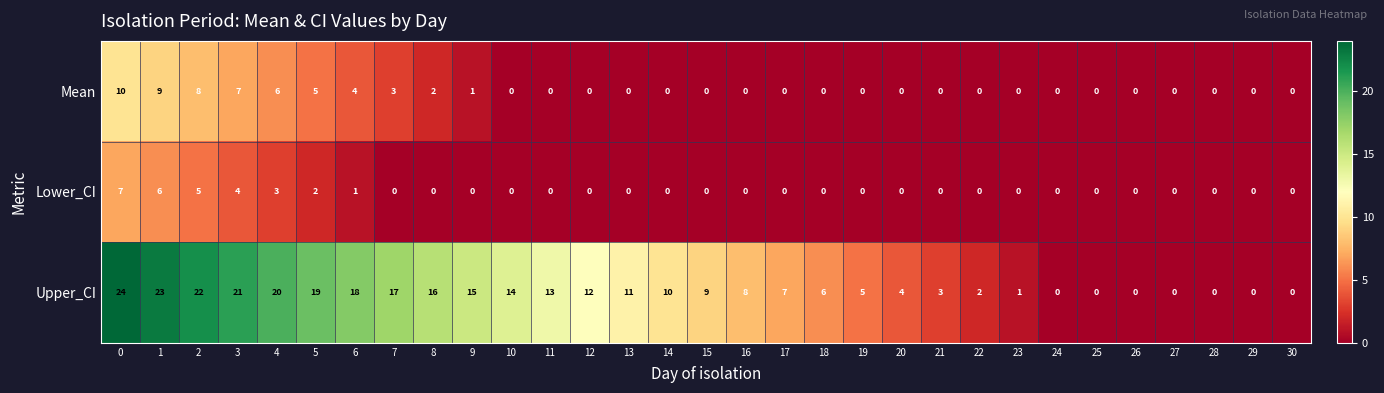

What is the greatest value displayed?

24